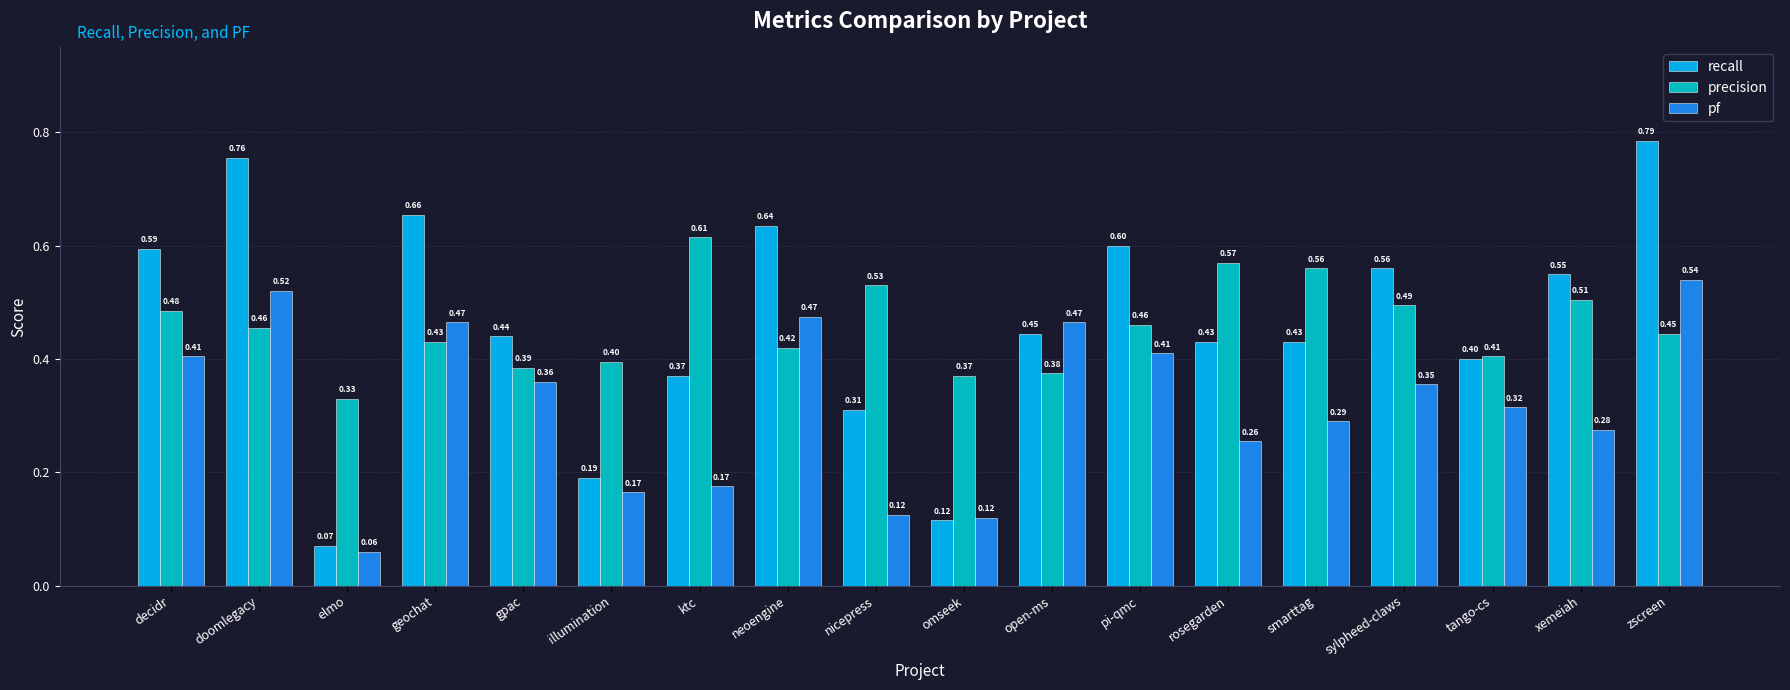

Which label corresponds to the smallest value in the chart?

elmo